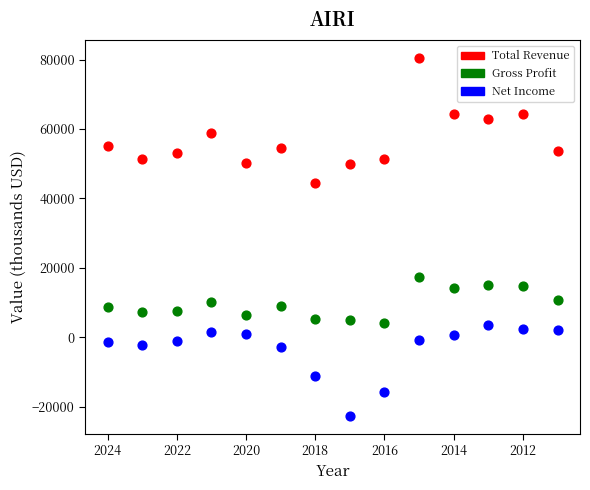

In the Net Income series, what Y value is closest to -9450?

-11000